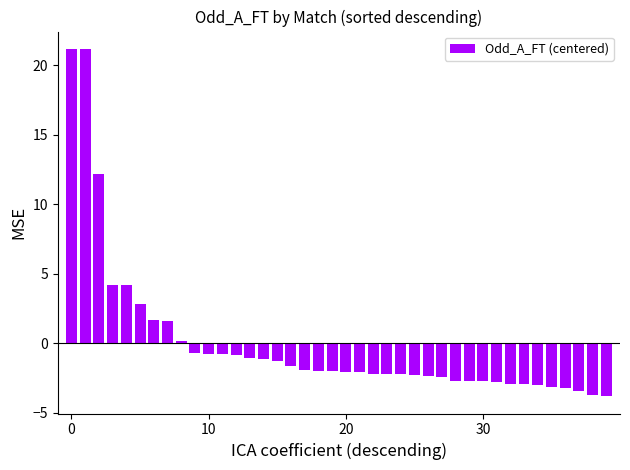

How many values are below zero?

31